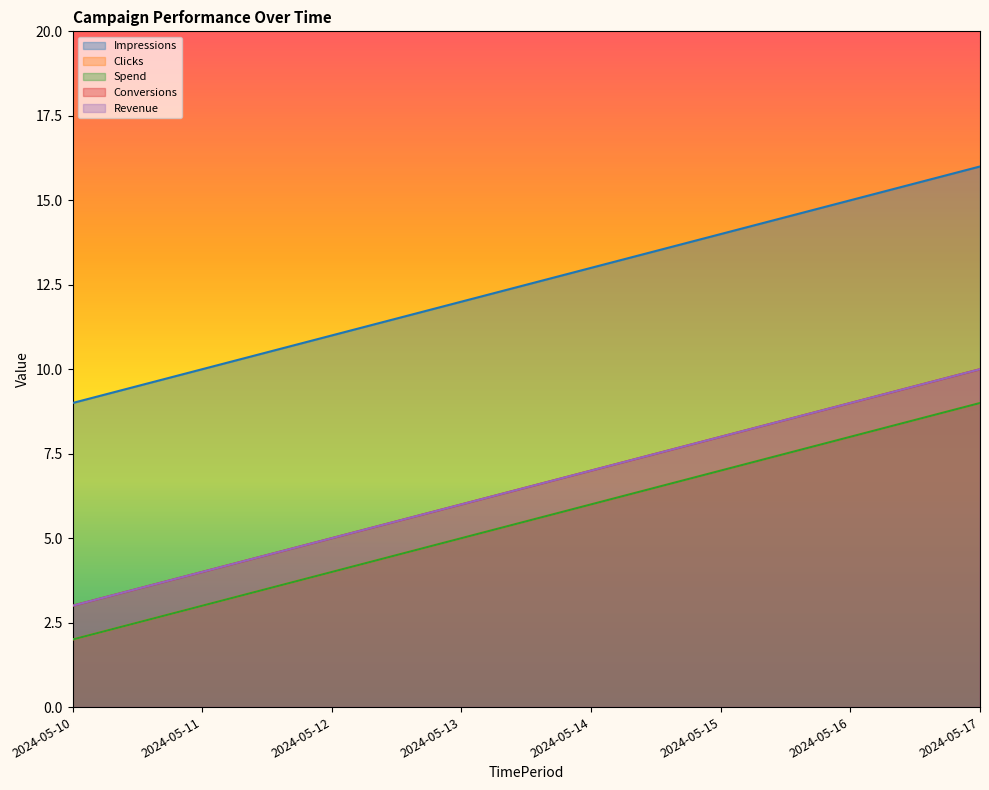

How many values in the Clicks series are below 6?

4